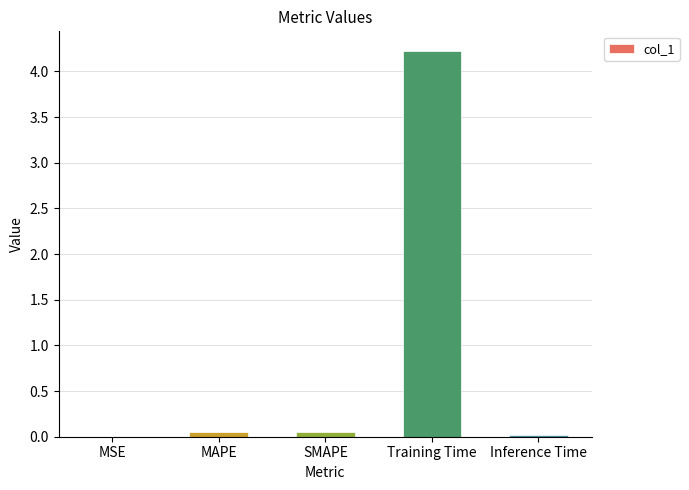

Between Training Time and SMAPE, which is larger?

Training Time